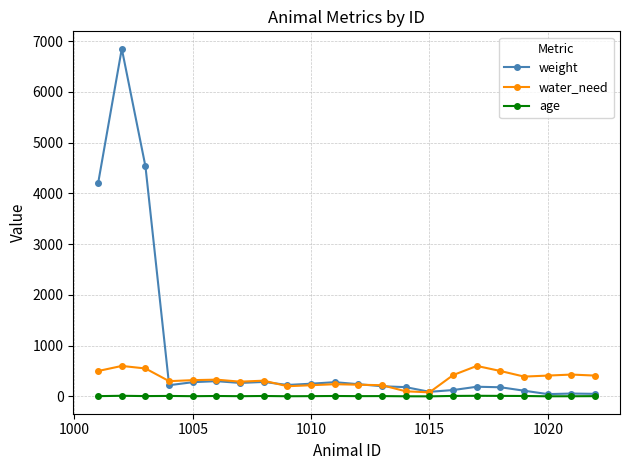

List the series in order of their peak value, lowest first.

age, water_need, weight